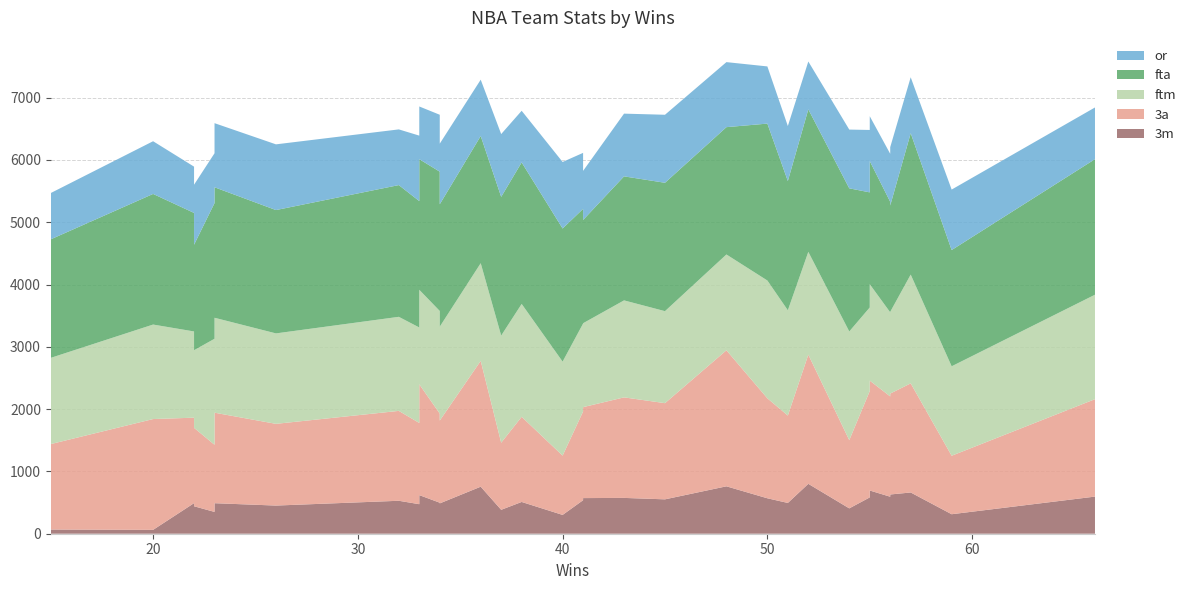

Reading left to right, extract all data points from this chart.

3m: 15=67	20=62	22=491	22=441	23=350	23=490	26=452	32=529	33=474	33=620	34=498	34=487	36=755	37=384	38=510	40=302	41=538	41=572	43=575	45=552	48=761	50=569	51=494	52=801	54=407	55=583	55=694	56=594	56=630	57=662	59=313	66=596
3a: 15=1372	20=1779	22=1372	22=1259	23=1078	23=1453	26=1312	32=1443	33=1304	33=1779	34=1431	34=1330	36=2020	37=1077	38=1367	40=952	41=1424	41=1460	43=1614	45=1544	48=2184	50=1605	51=1403	52=2074	54=1095	55=1707	55=1764	56=1610	56=1620	57=1752	59=939	66=1564
ftm: 15=1384	20=1517	22=1384	22=1246	23=1702	23=1524	26=1452	32=1510	33=1533	33=1517	34=1647	34=1507	36=1568	37=1720	38=1812	40=1509	41=1412	41=1347	43=1557	45=1477	48=1538	50=1891	51=1690	52=1650	54=1745	55=1342	55=1548	56=1350	56=1312	57=1746	59=1436	66=1677
fta: 15=1903	20=2097	22=1903	22=1693	23=2178	23=2095	26=1980	32=2115	33=2029	33=2097	34=2236	34=1965	36=2042	37=2227	38=2272	40=2137	41=1841	41=1658	43=1991	45=2061	48=2044	50=2519	51=2075	52=2288	54=2298	55=1848	55=1977	56=1774	56=1707	57=2270	59=1866	66=2176
or: 15=743	20=846	22=743	22=964	23=800	23=1029	26=1055	32=894	33=1051	33=846	34=914	34=973	36=904	37=1008	38=829	40=1068	41=899	41=788	43=1007	45=1092	48=1044	50=918	51=883	52=768	54=943	55=1002	55=720	56=771	56=937	57=898	59=971	66=830